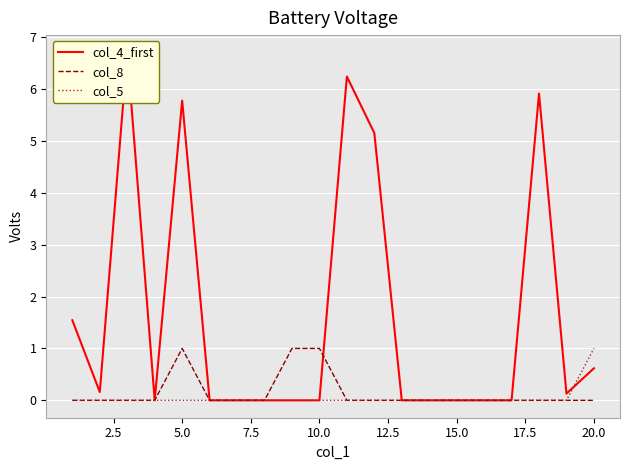

The col_5 series shows 0 at 5.0. True or false?

True